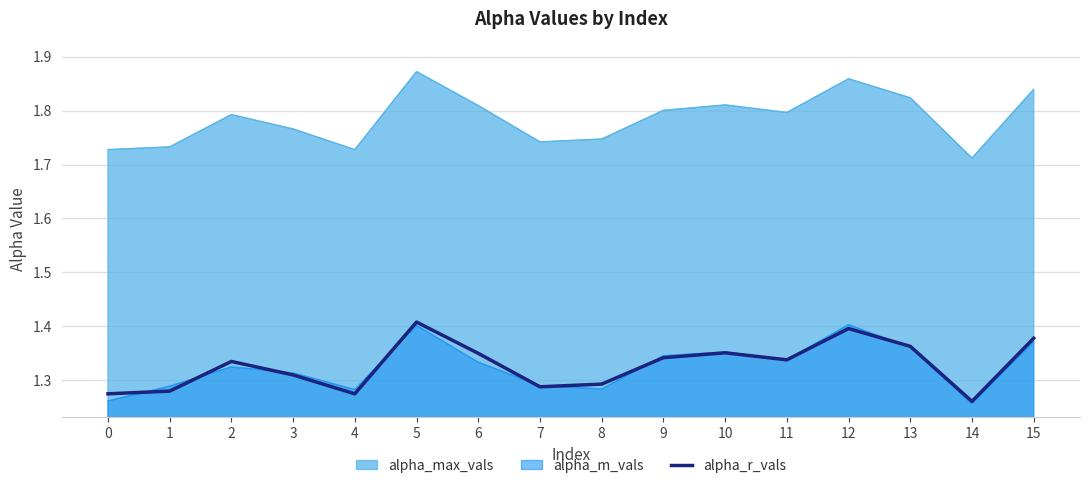

True or false: alpha_r_vals and alpha_max_vals cross at least once.

False